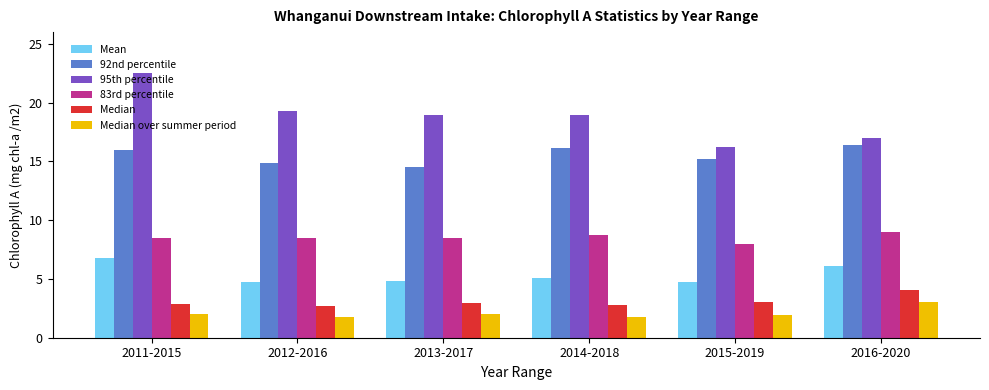

Which series has the widest spread of values?

95th percentile